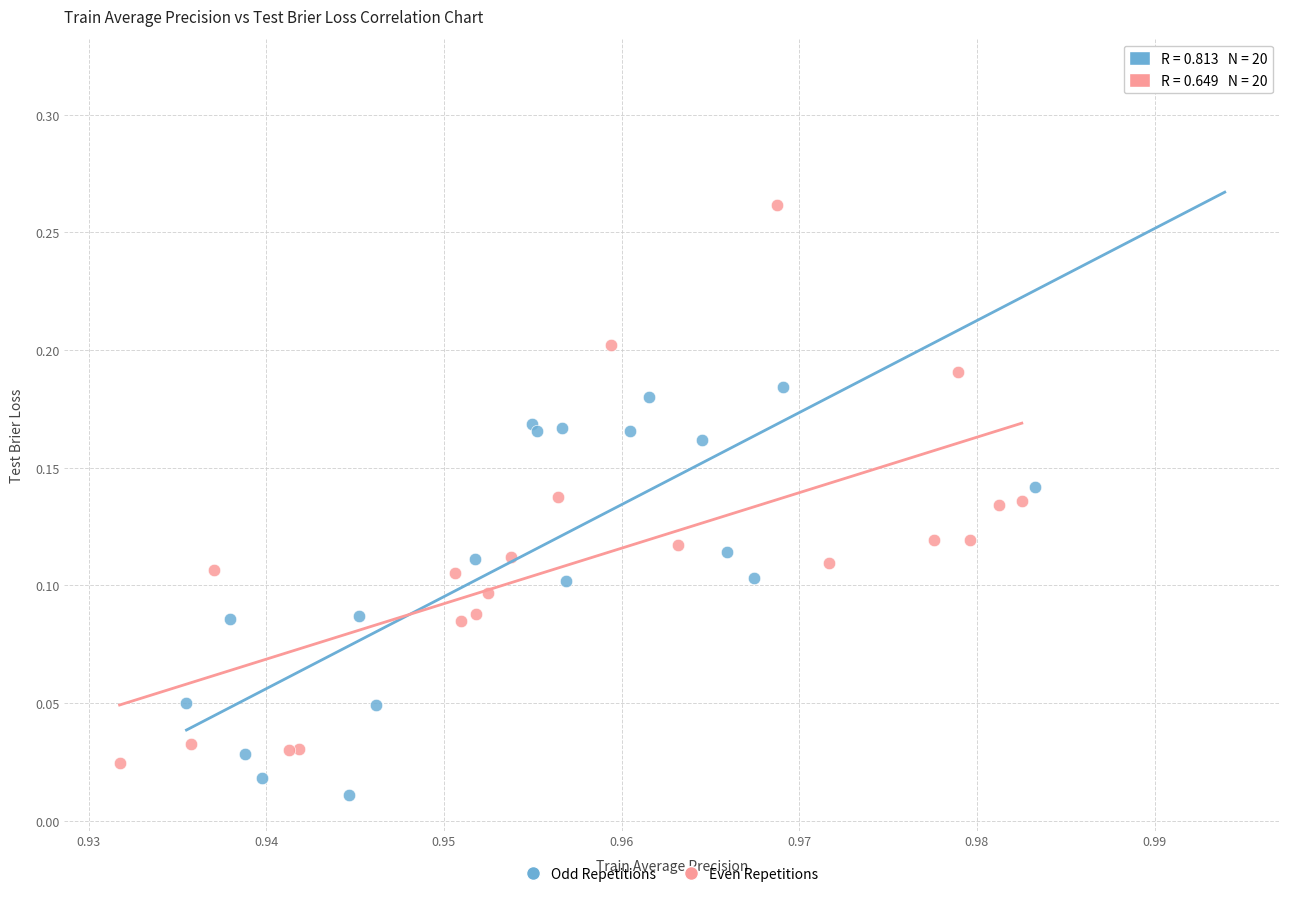

Which series has the widest spread of Y values?

Odd Repetitions